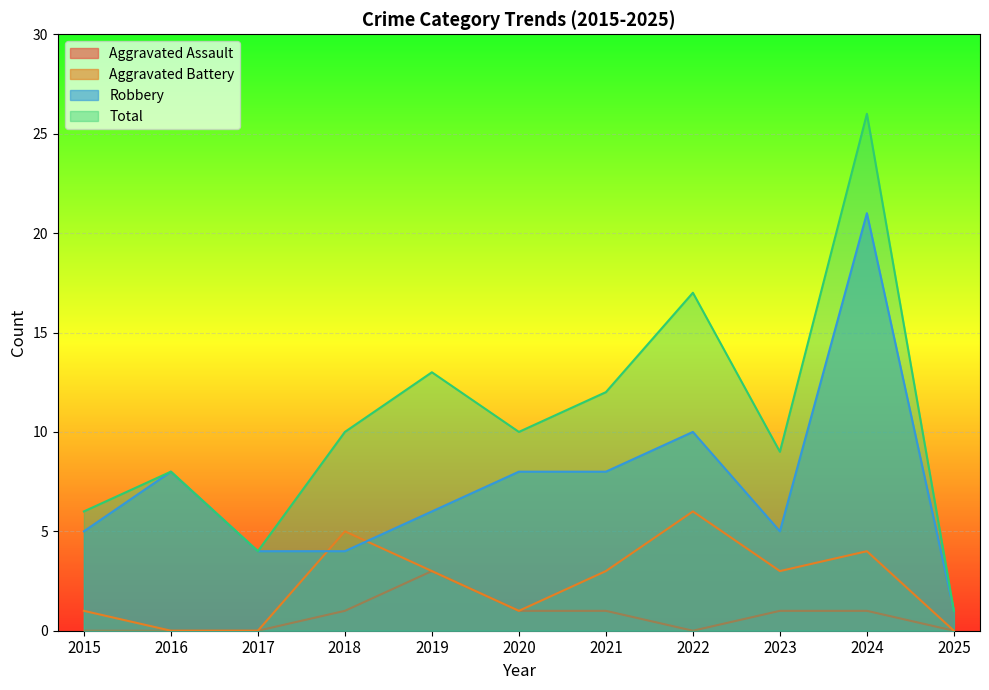

Where is the first local minimum for Aggravated Assault?

2022